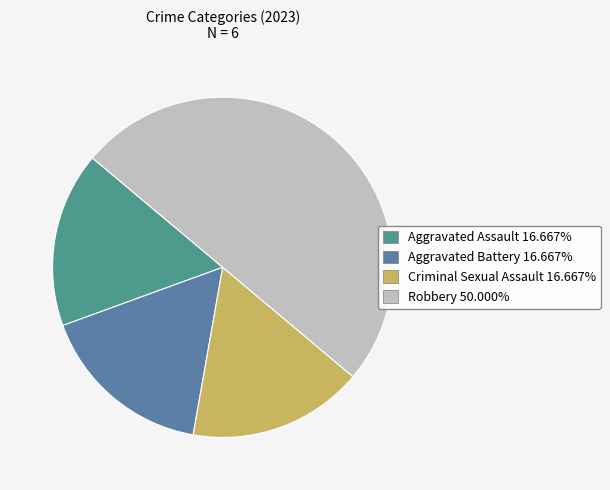

Is the sum of Aggravated Battery and Robbery greater than half?

Yes